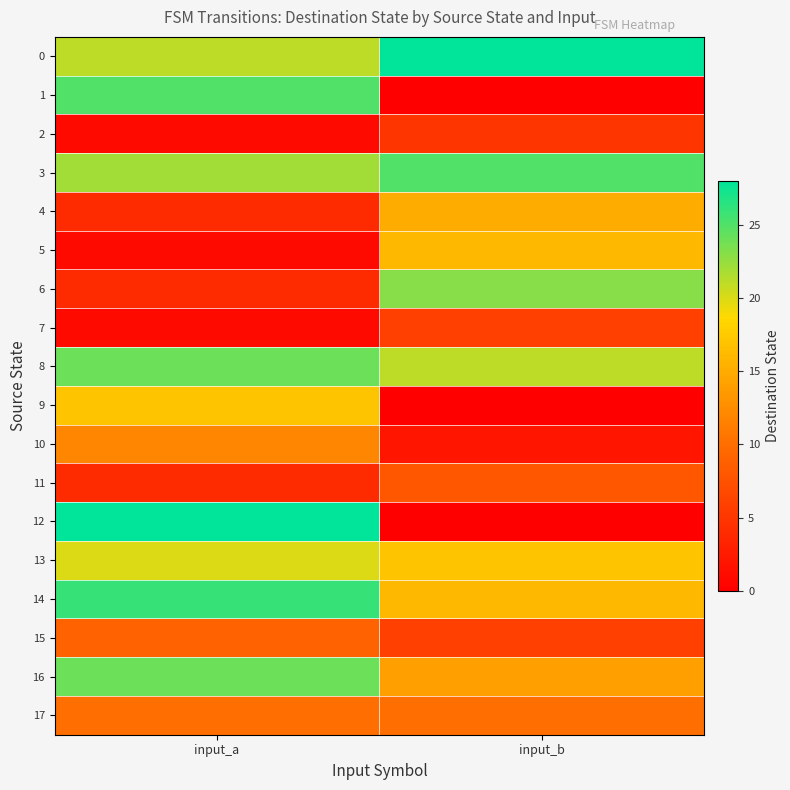

Which label corresponds to the smallest value in the chart?

input_b